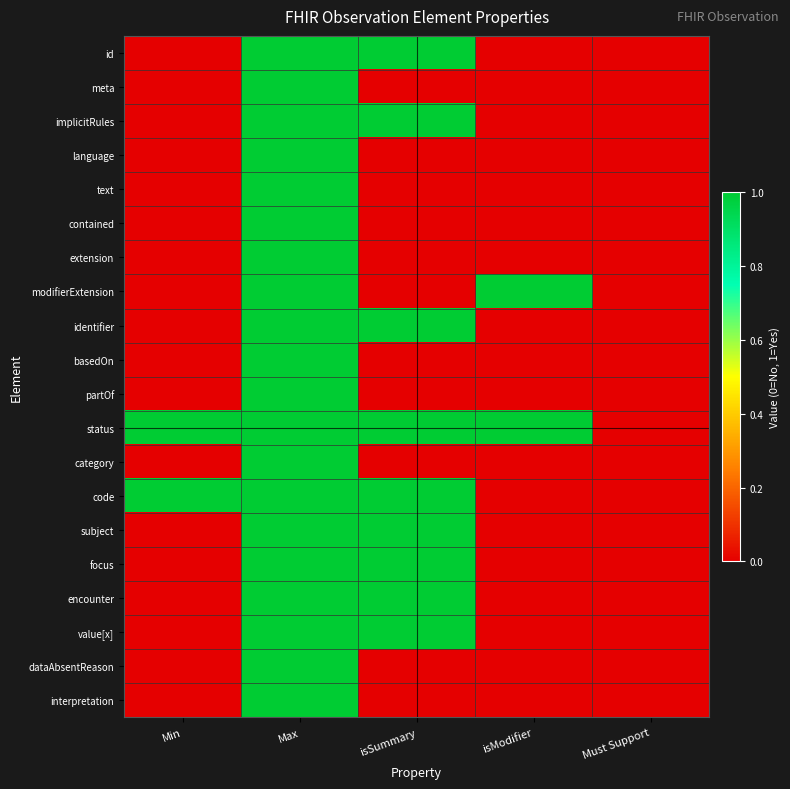

Reading right to left, transcribe all the data shown in this chart.

id: Must Support=0	isModifier=0	isSummary=1	Max=1	Min=0
meta: Must Support=0	isModifier=0	isSummary=0	Max=1	Min=0
implicitRules: Must Support=0	isModifier=0	isSummary=1	Max=1	Min=0
language: Must Support=0	isModifier=0	isSummary=0	Max=1	Min=0
text: Must Support=0	isModifier=0	isSummary=0	Max=1	Min=0
contained: Must Support=0	isModifier=0	isSummary=0	Max=1	Min=0
extension: Must Support=0	isModifier=0	isSummary=0	Max=1	Min=0
modifierExtension: Must Support=0	isModifier=1	isSummary=0	Max=1	Min=0
identifier: Must Support=0	isModifier=0	isSummary=1	Max=1	Min=0
basedOn: Must Support=0	isModifier=0	isSummary=0	Max=1	Min=0
partOf: Must Support=0	isModifier=0	isSummary=0	Max=1	Min=0
status: Must Support=0	isModifier=1	isSummary=1	Max=1	Min=1
category: Must Support=0	isModifier=0	isSummary=0	Max=1	Min=0
code: Must Support=0	isModifier=0	isSummary=1	Max=1	Min=1
subject: Must Support=0	isModifier=0	isSummary=1	Max=1	Min=0
focus: Must Support=0	isModifier=0	isSummary=1	Max=1	Min=0
encounter: Must Support=0	isModifier=0	isSummary=1	Max=1	Min=0
value[x]: Must Support=0	isModifier=0	isSummary=1	Max=1	Min=0
dataAbsentReason: Must Support=0	isModifier=0	isSummary=0	Max=1	Min=0
interpretation: Must Support=0	isModifier=0	isSummary=0	Max=1	Min=0